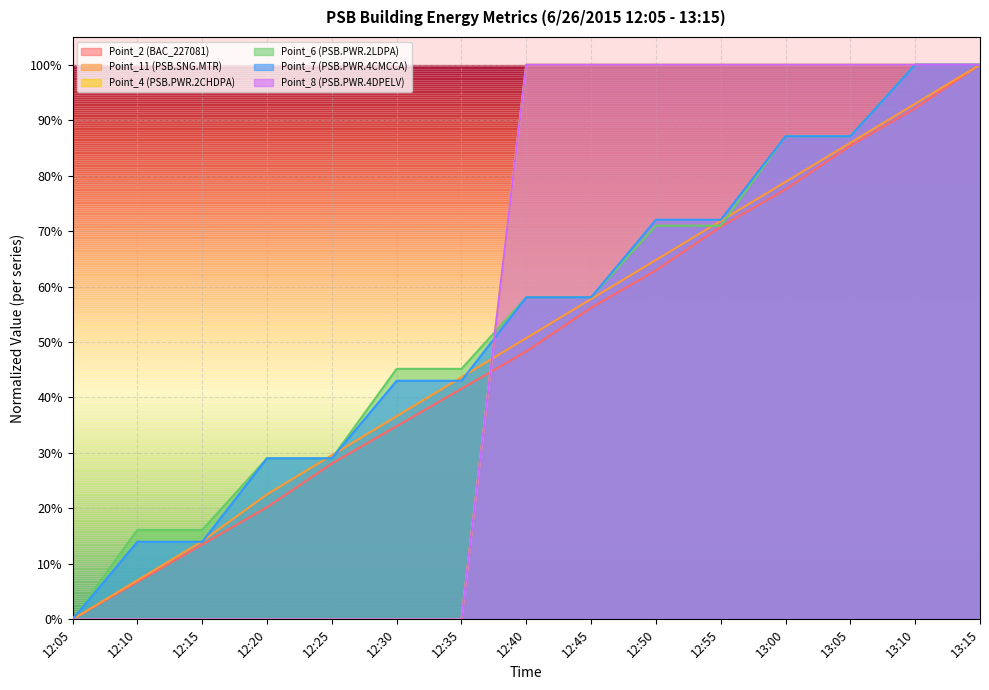

How many intersections are there between Point_7 (PSB.PWR.4CMCCA) and Point_4 (PSB.PWR.2CHDPA)?

1